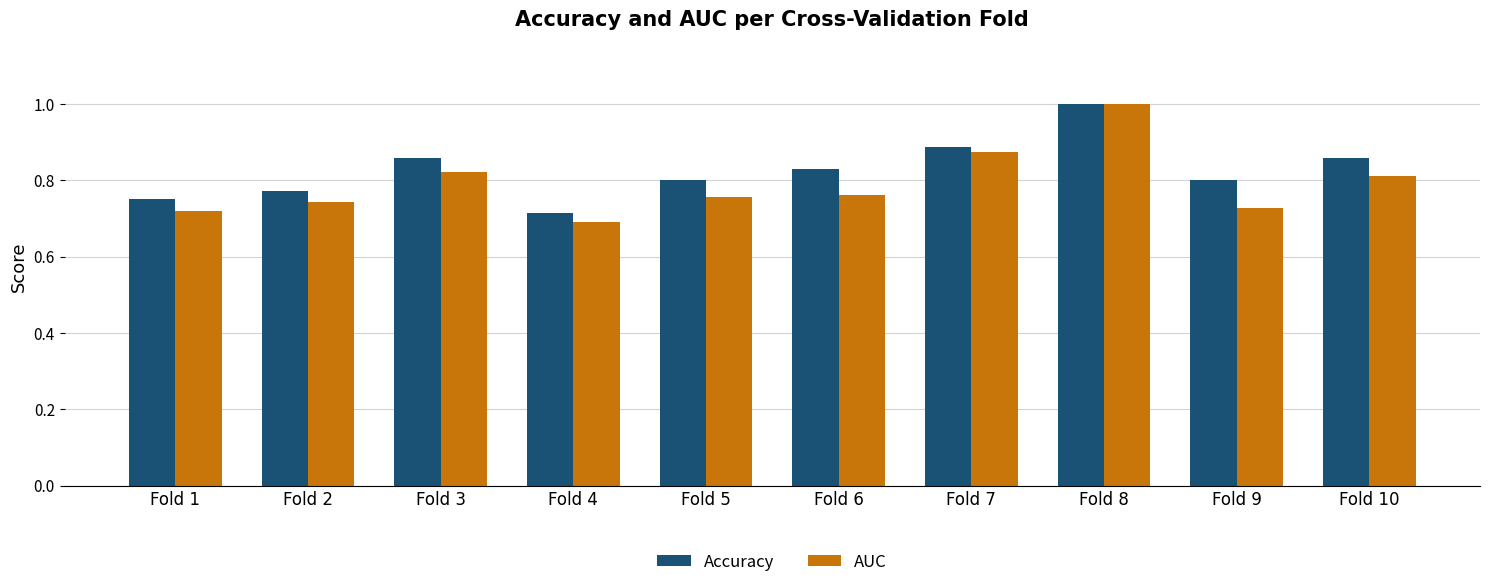

What is the sum of the AUC values at Fold 1 and Fold 10?

1.5